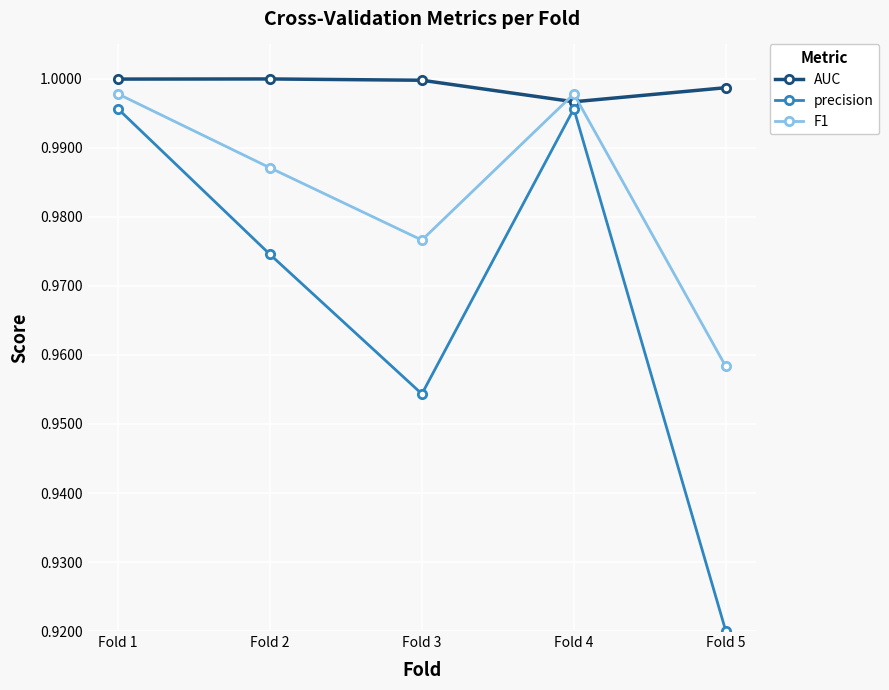

Which series changed the most between Fold 1 and Fold 3?

precision